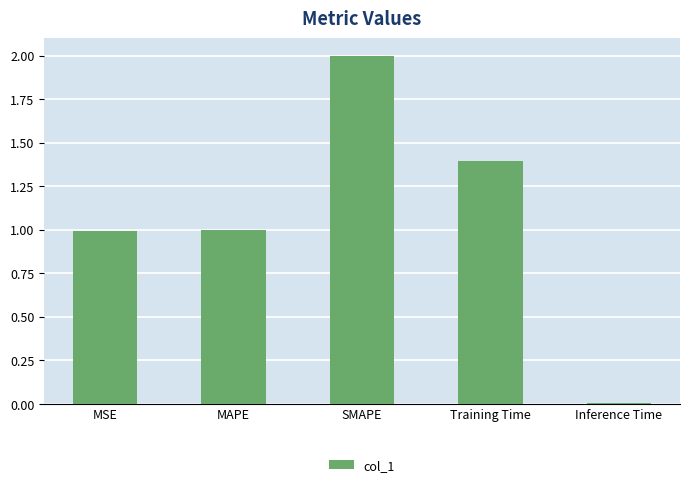

What is the greatest value displayed?

2.0